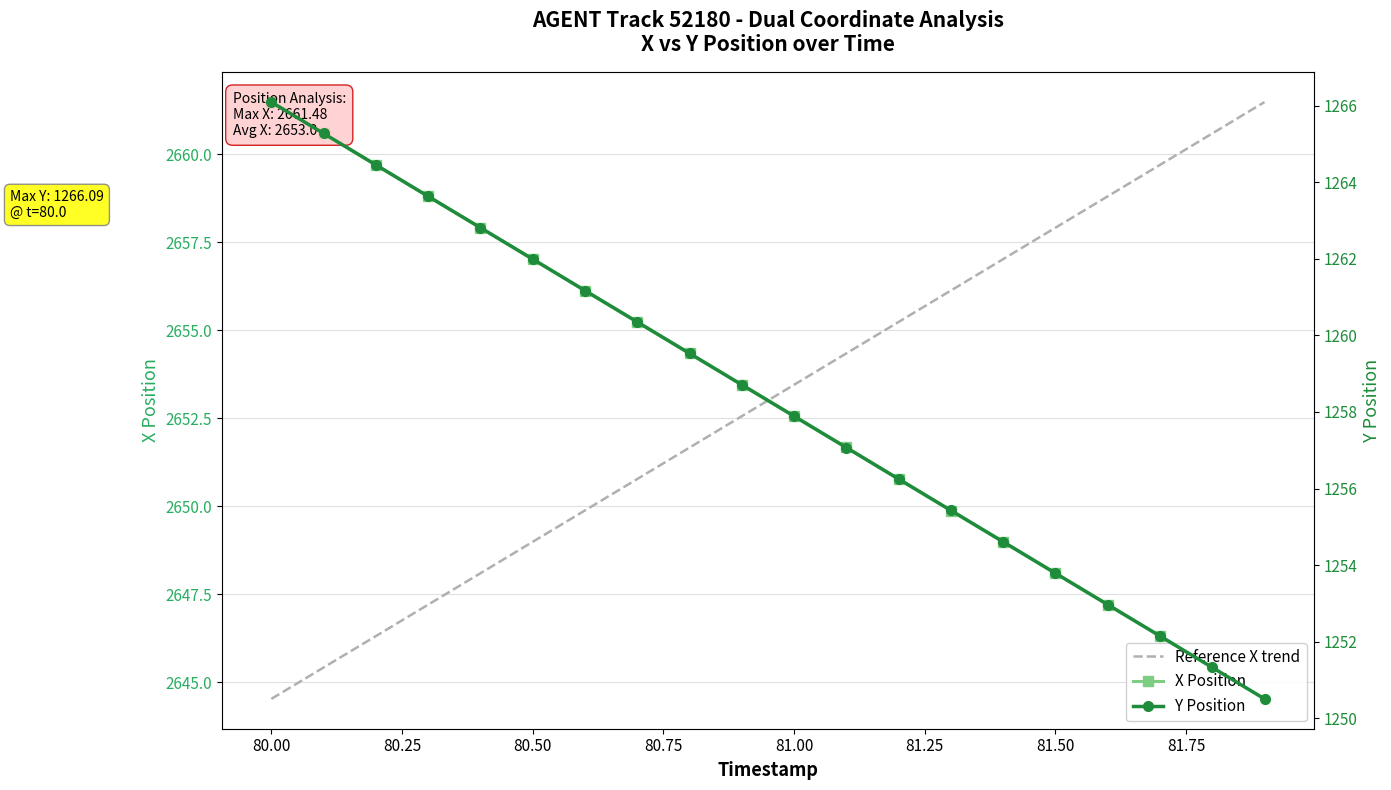

Is the value of X Position at 15 greater than the value of Reference X trend at 19?

No